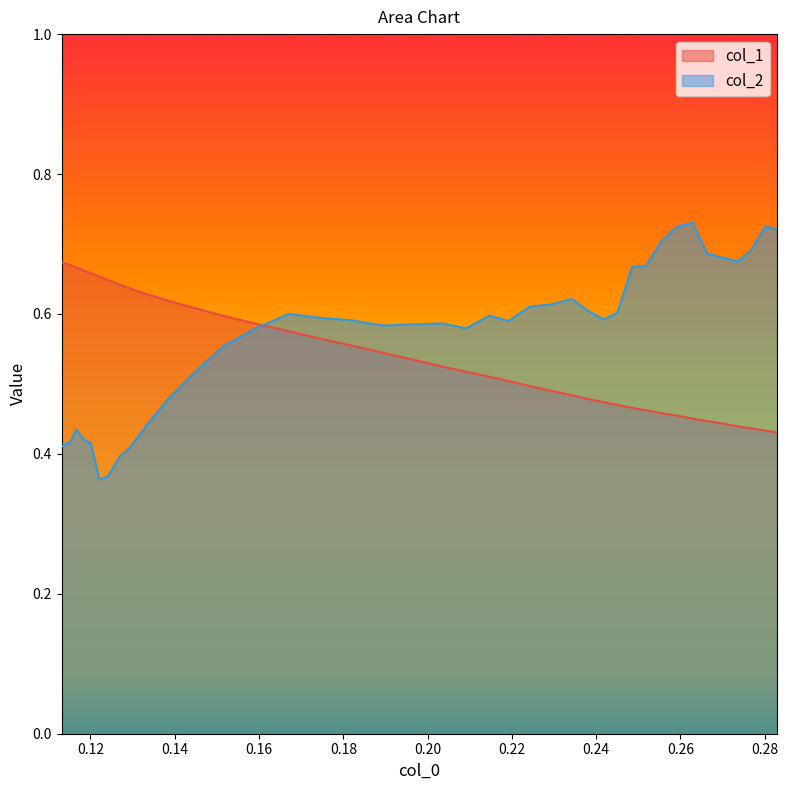

List the series in order of their peak value, highest first.

col_2, col_1